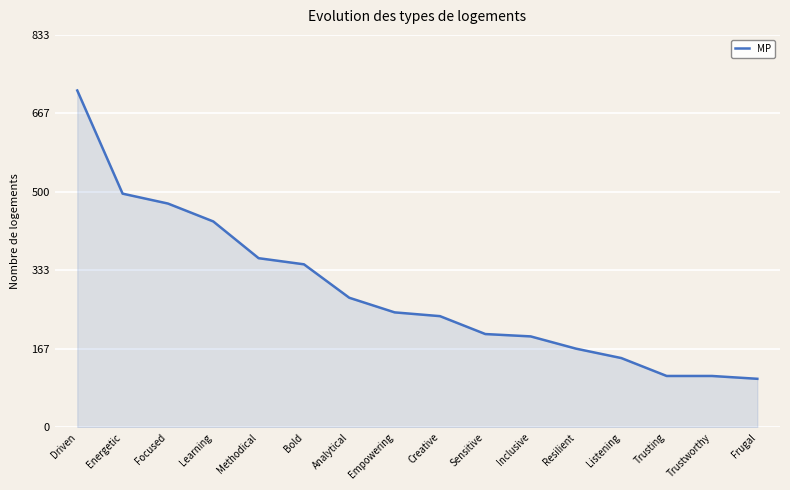

True or false: the data shows 269 at Resilient.

False